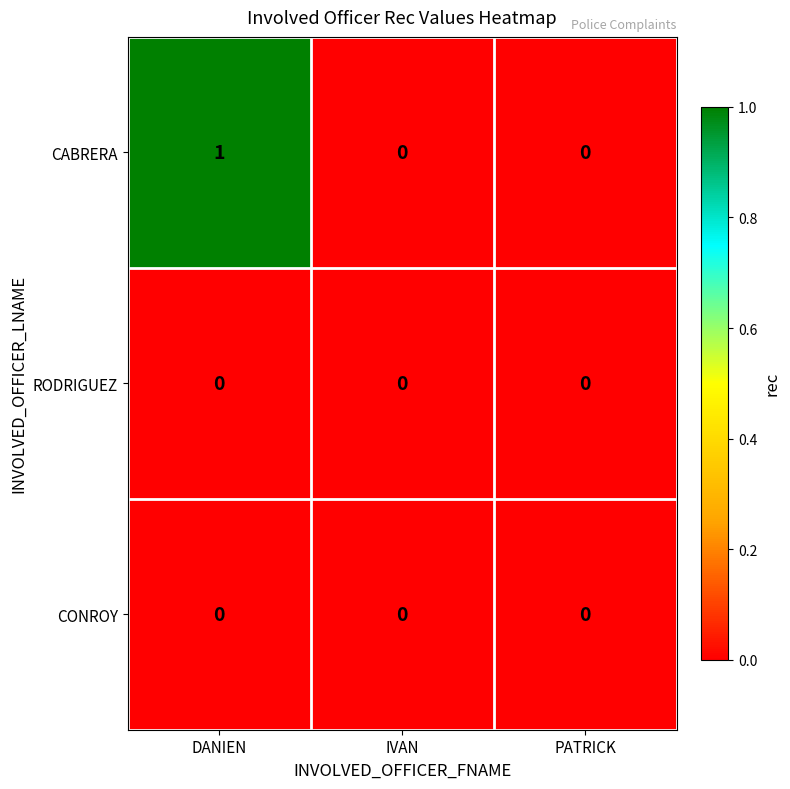

The RODRIGUEZ series shows 0 at DANIEN. True or false?

True